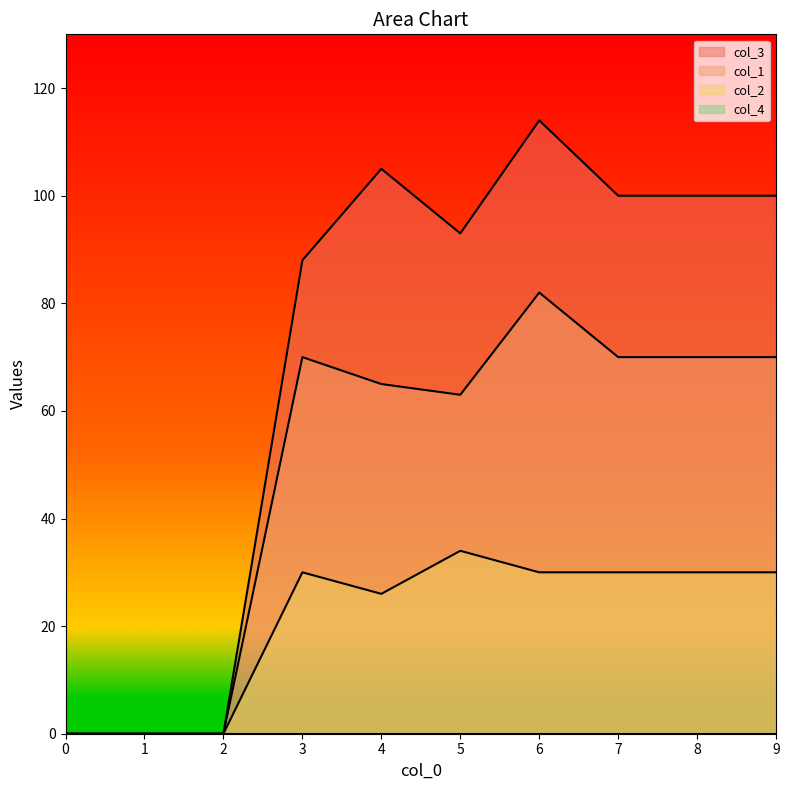

True or false: col_3 has more than 2 interior local peaks.

False